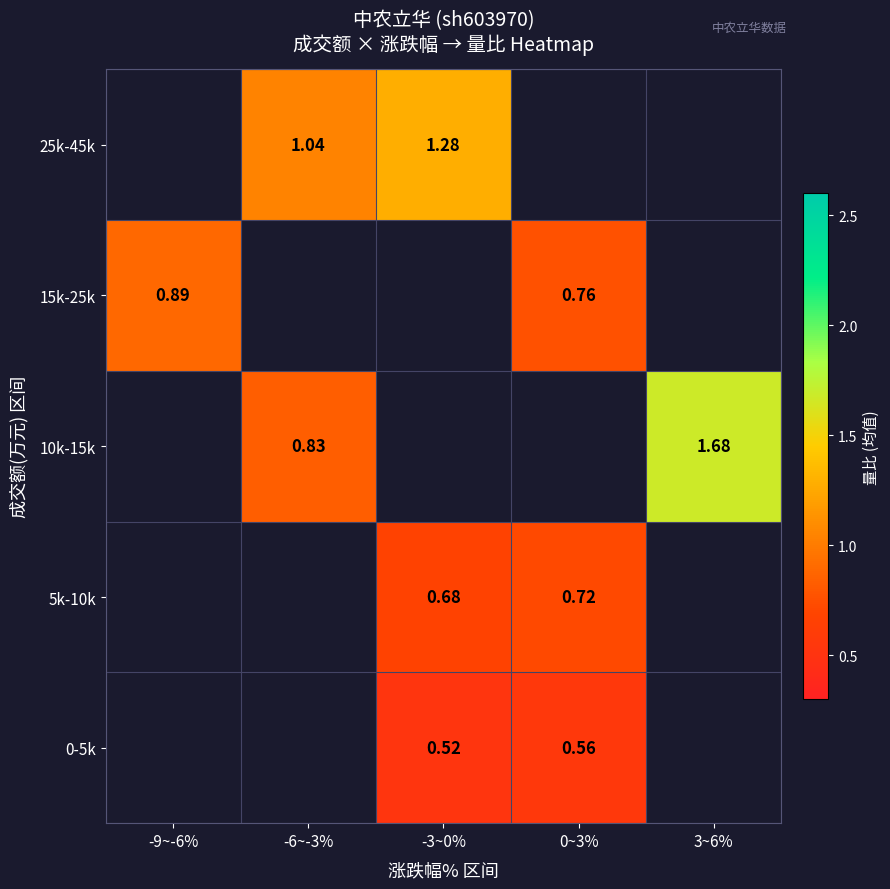

The 10k-15k series shows 1.7 at 3~6%. True or false?

True